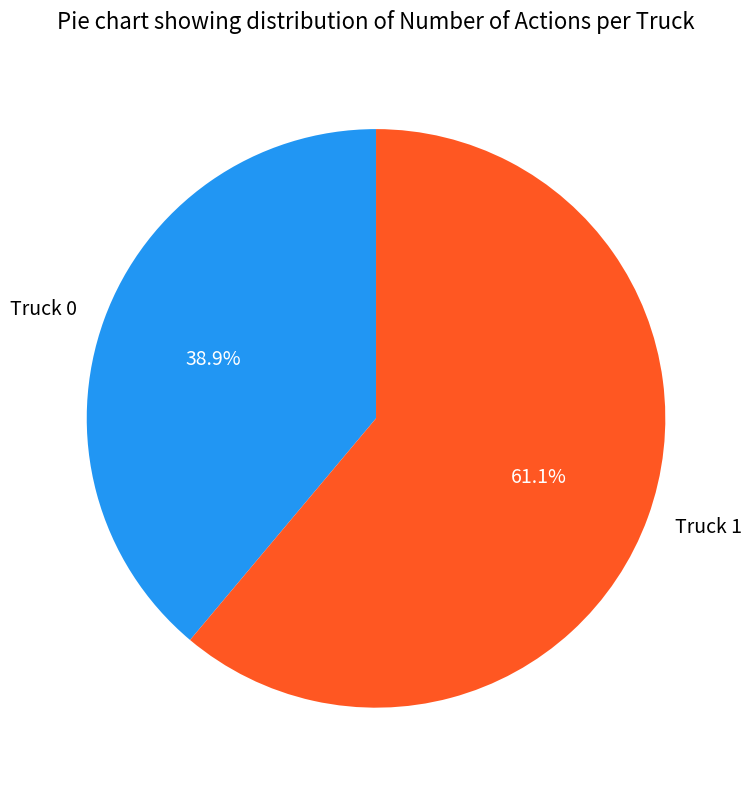

What percentage is NOT represented by Truck 1?

38.9%